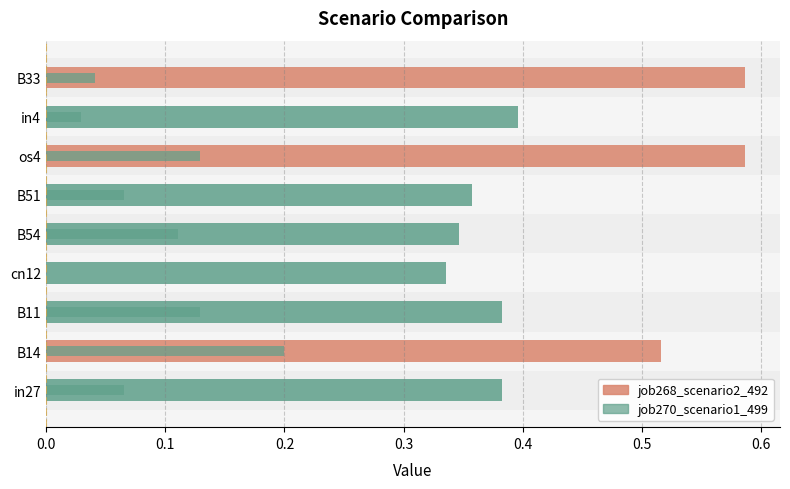

Rank the series by their average value, from highest to lowest.

job268_scenario2_492, job270_scenario1_499